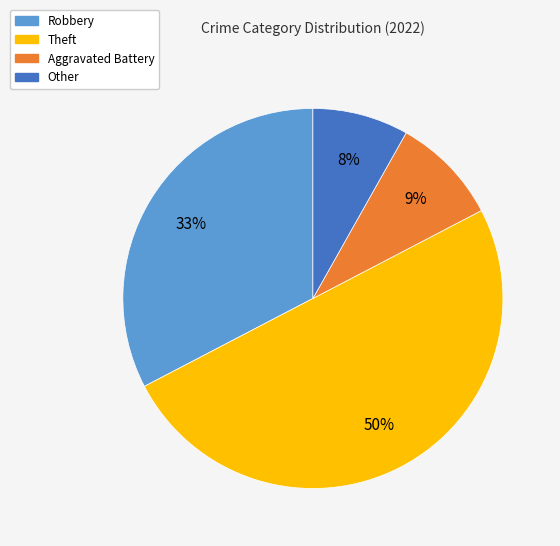

Combined, do Theft and Aggravated Battery account for over 50%?

Yes